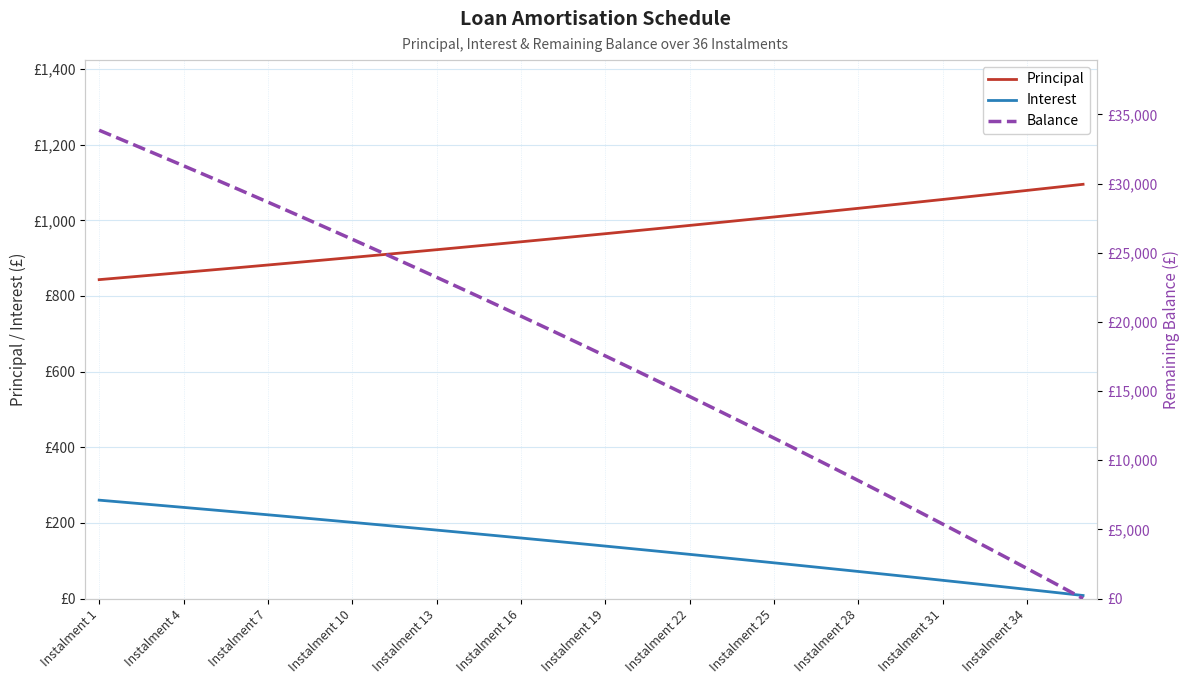

Count the number of data series in this chart.

3